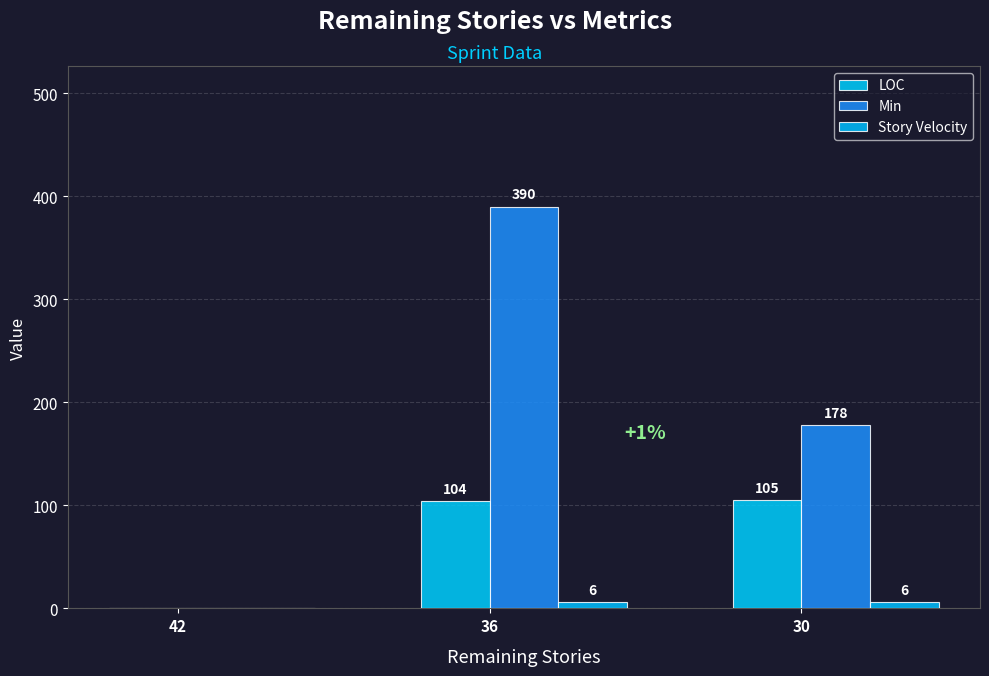

Which series has the largest total across all categories?

Min